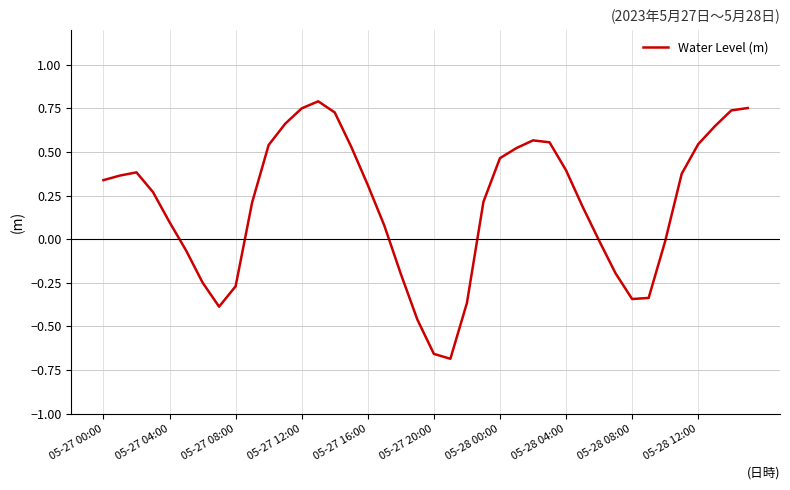

What is the difference between the maximum and minimum values?

1.5